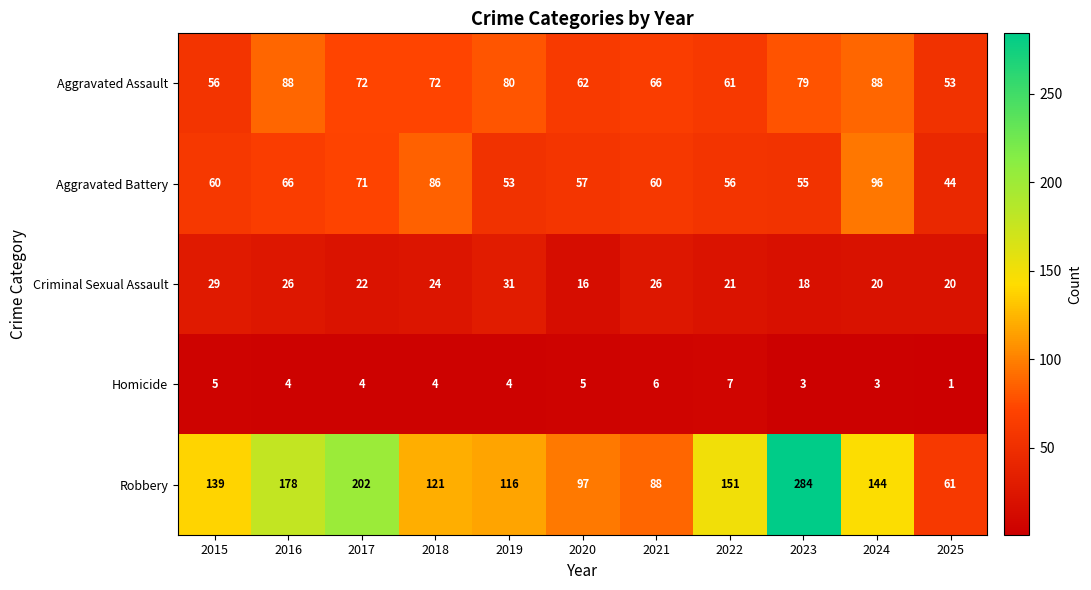

How many series are shown in this chart?

5